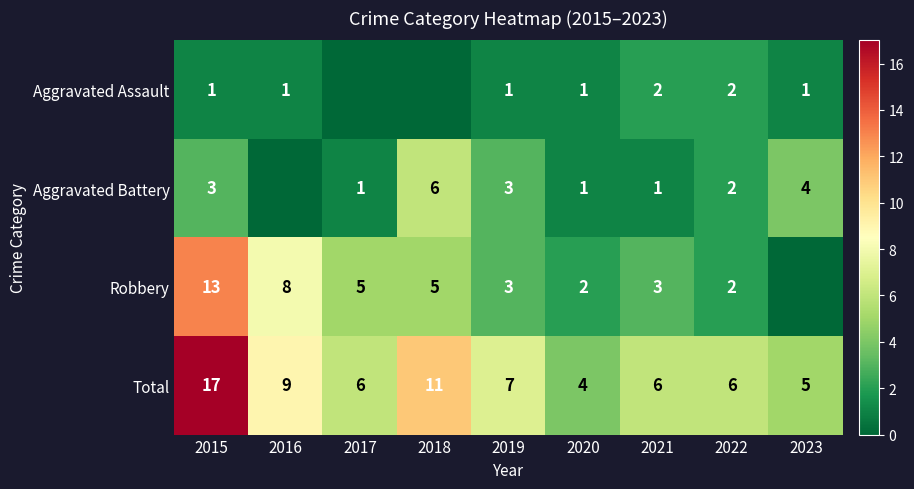

Rank the series at 2018 from lowest to highest value.

Aggravated Assault, Robbery, Aggravated Battery, Total